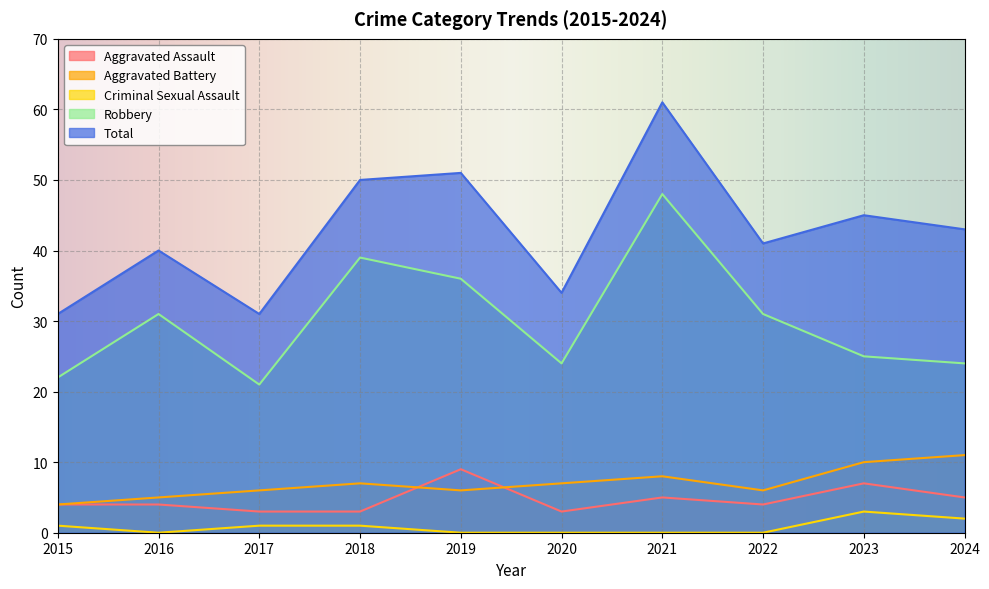

How many lines are shown in the chart?

5